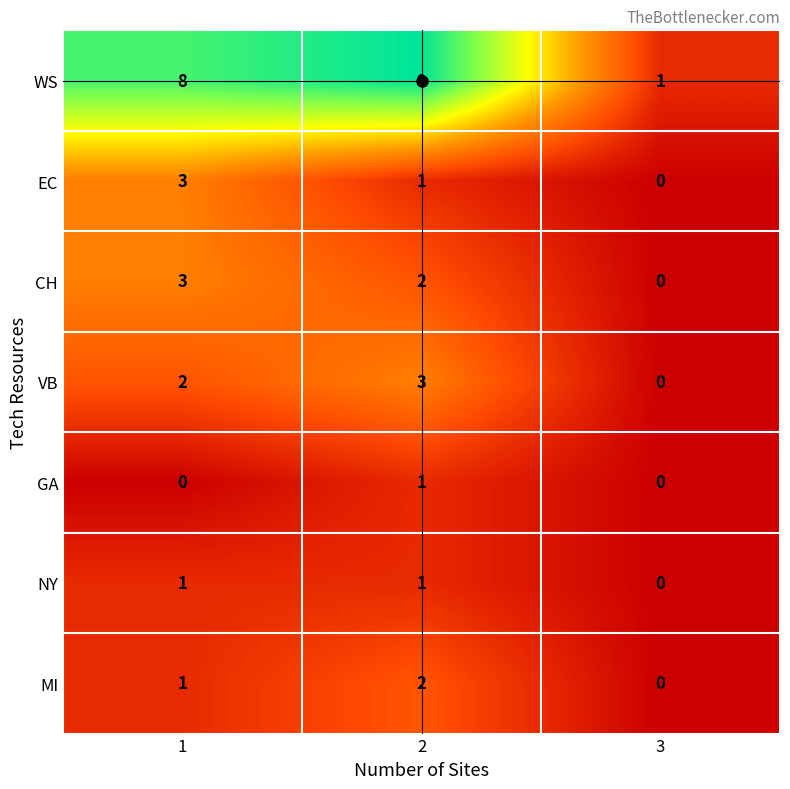

What is the difference between the maximum and minimum values in the CH series?

3